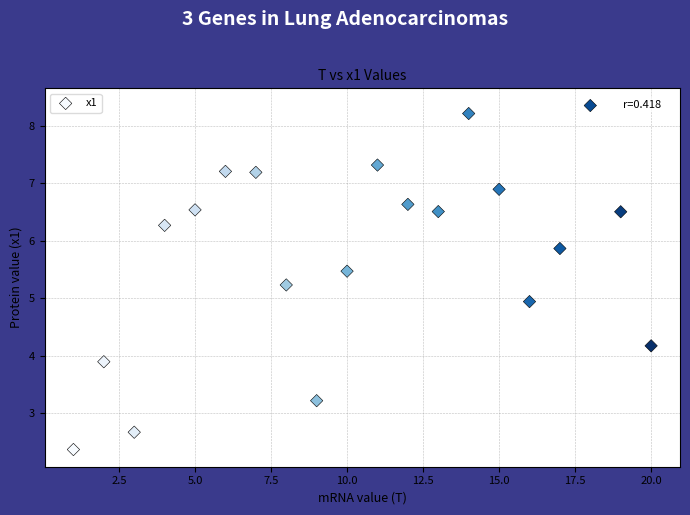

What is the range of Y values (max minus min)?

6.0